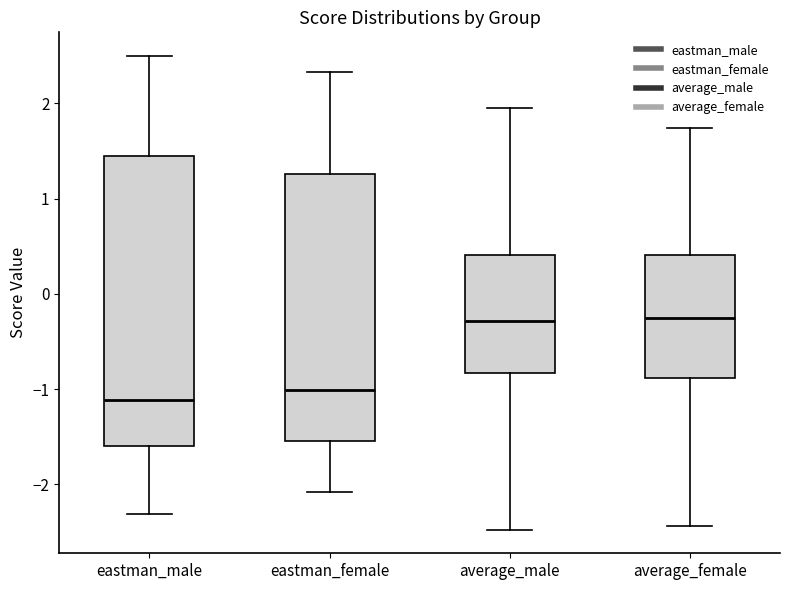

Which box is the tallest, from its lower edge to its upper edge?

eastman_male